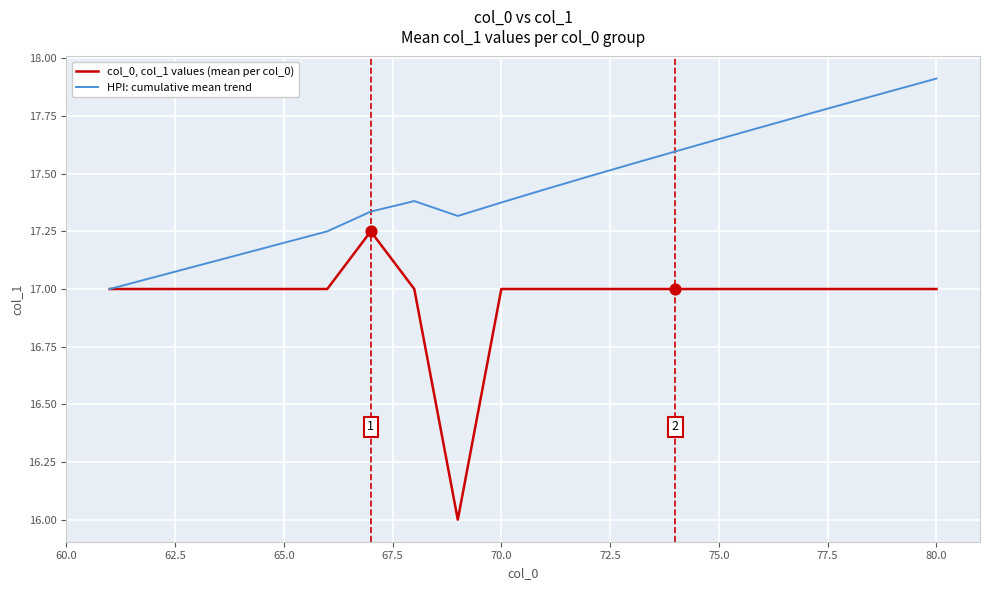

Which series has the largest total across all categories?

HPI: cumulative mean trend